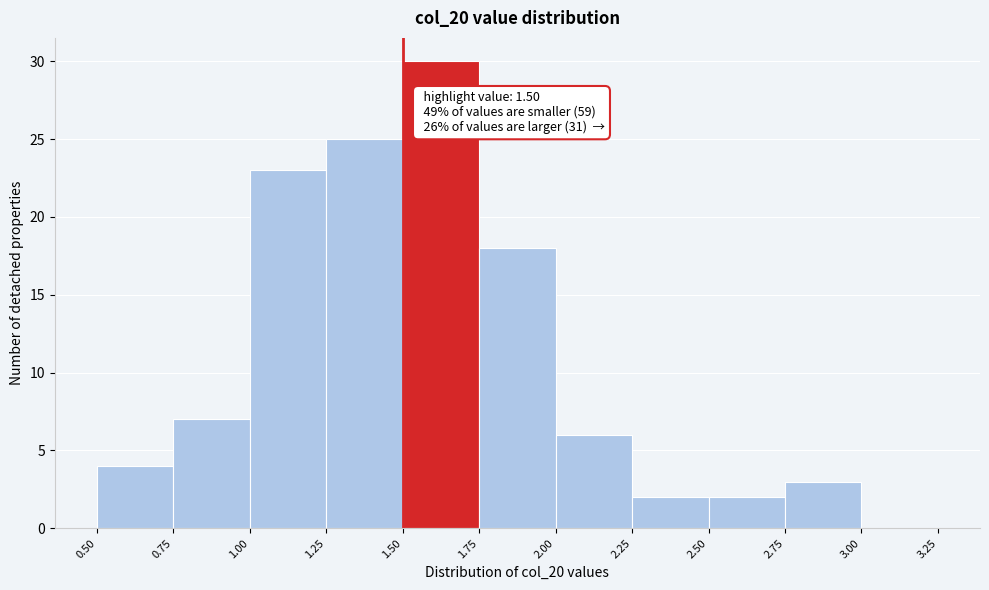

Which range on the x-axis has the tallest bar?

1.50 to 1.75